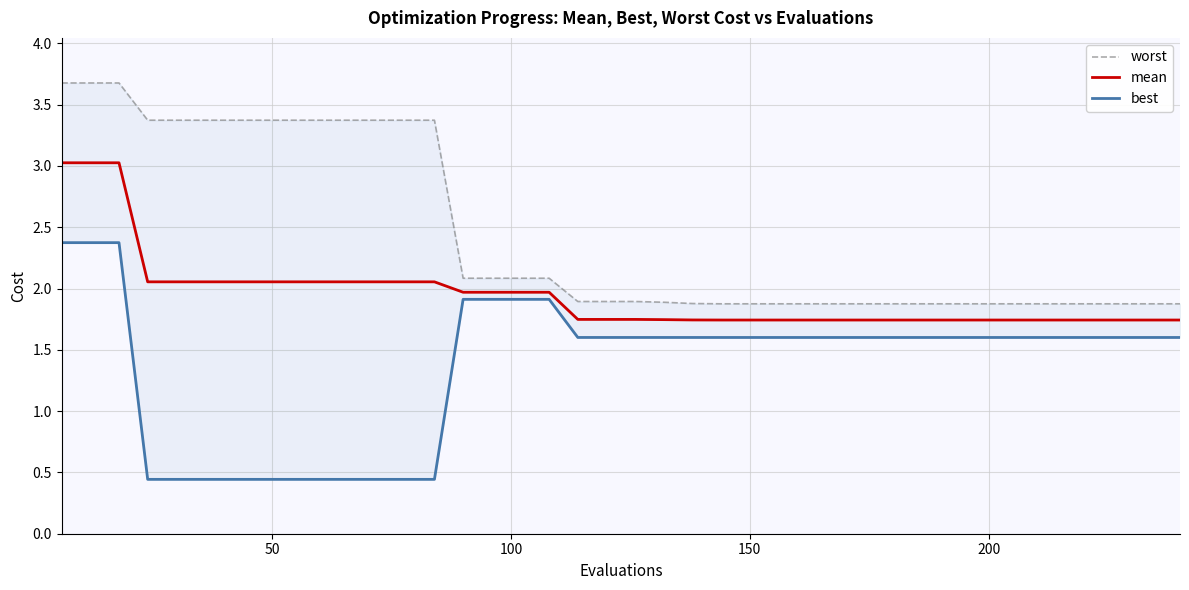

What is the greatest value displayed?

3.7